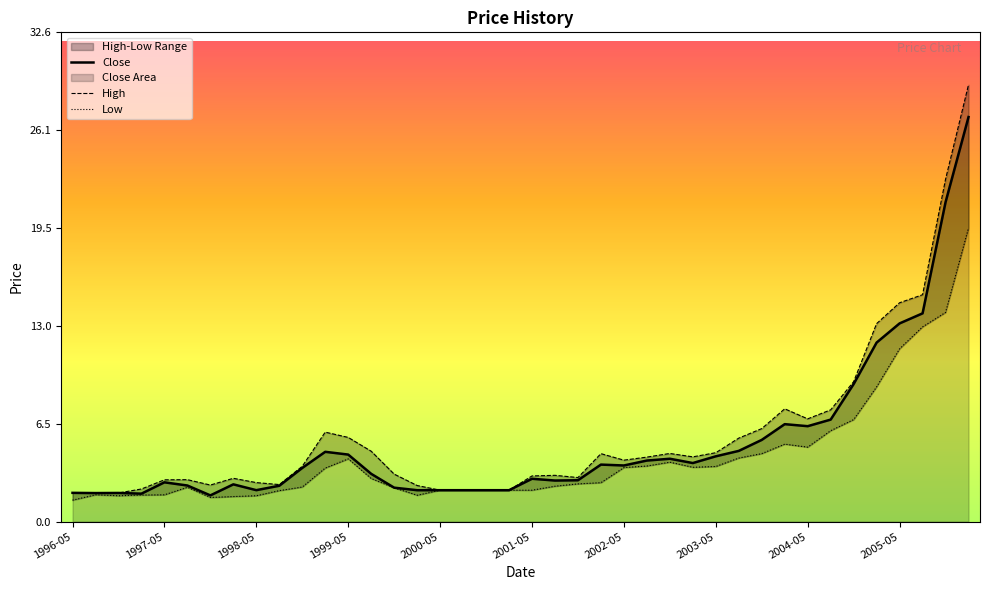

How many data points in Close are above 3?

21